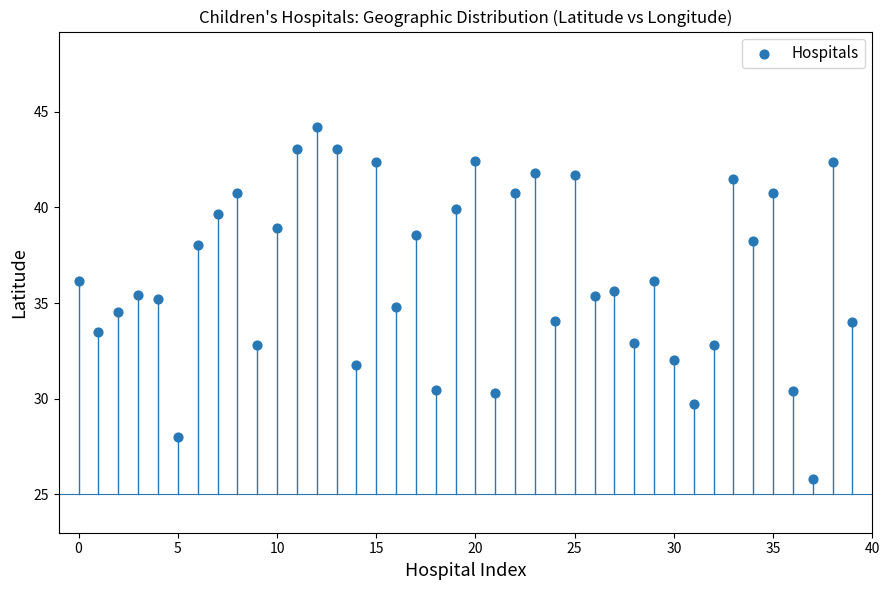

What is the range of Y values (max minus min)?

18.4